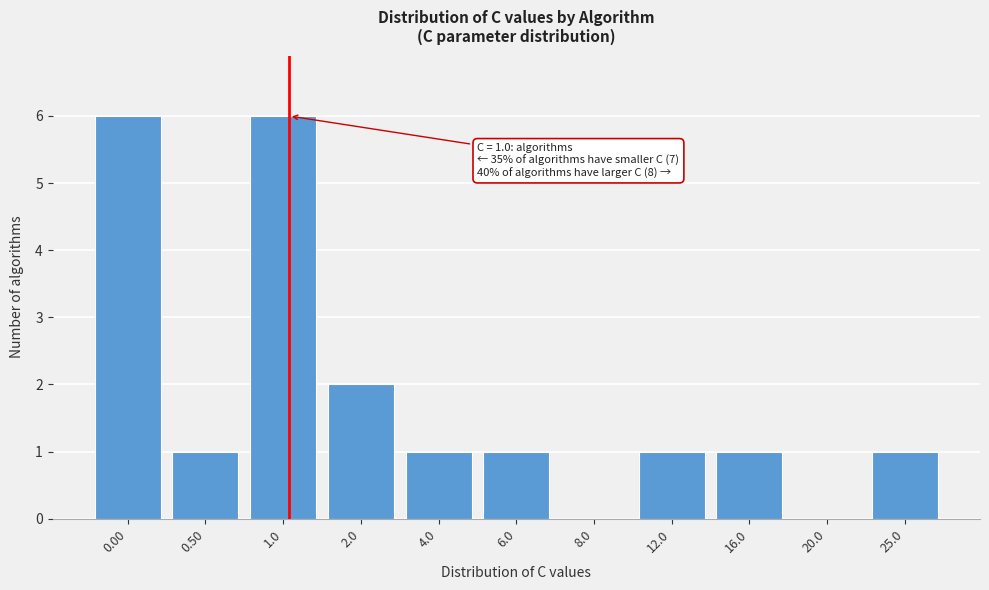

Reading left to right, list all the values displayed in this chart.

0.00=6	0.50=1	1.0=6	2.0=2	4.0=1	6.0=1	8.0=0	12.0=1	16.0=1	20.0=0	25.0=1